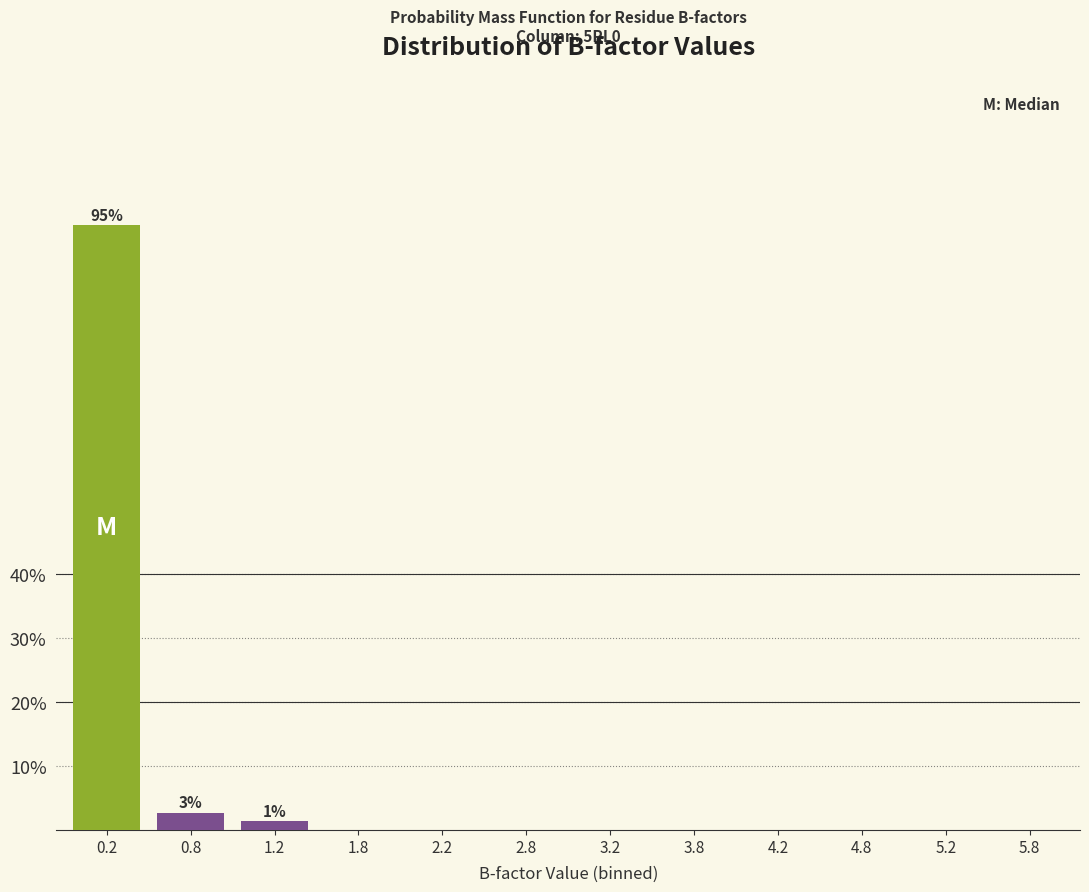

Reading left to right, extract all data points from this chart.

0.2=94.6	0.8=2.7	1.2=1.4	1.8=0.0	2.2=0.0	2.8=0.0	3.2=0.0	3.8=0.0	4.2=0.0	4.8=0.0	5.2=0.0	5.8=0.0